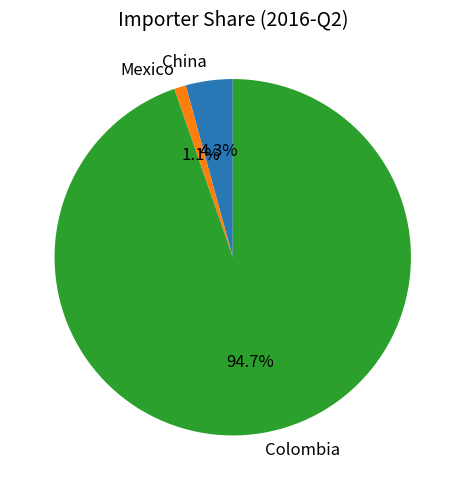

Does China account for over 50% of the chart?

No